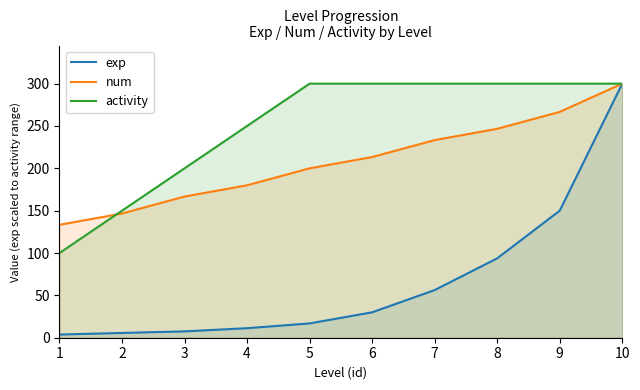

What is the average value of the activity series?

250.0